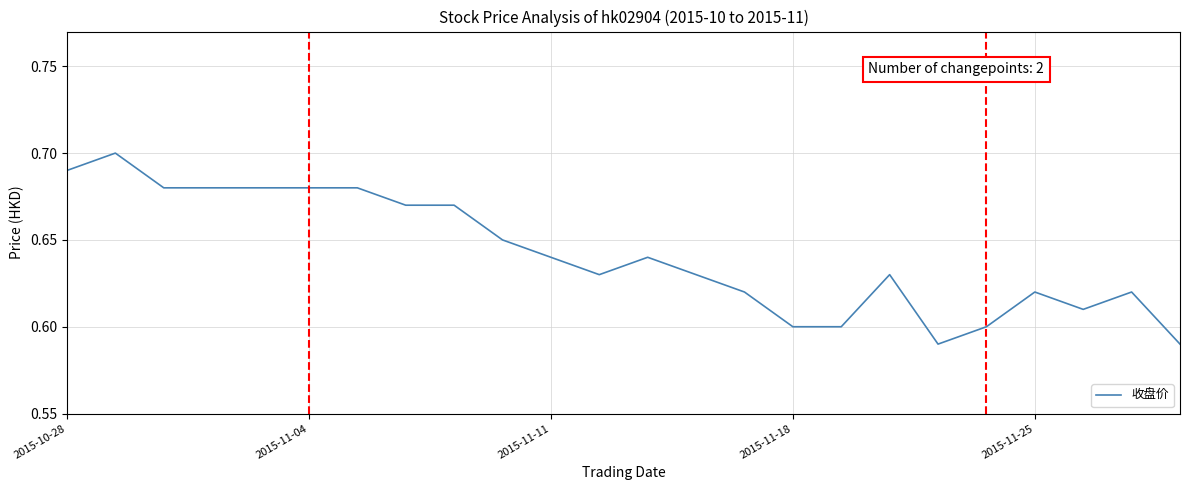

What is the sum of all values?

15.4